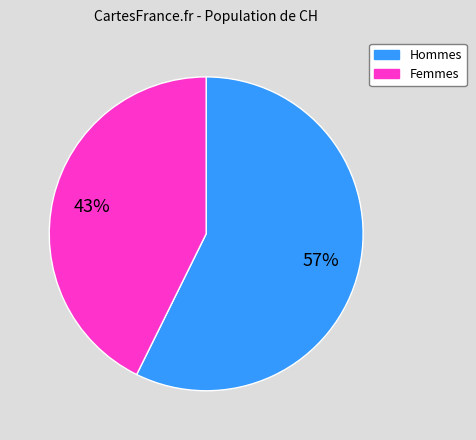

Is there any slice that represents more than half of the pie?

Yes